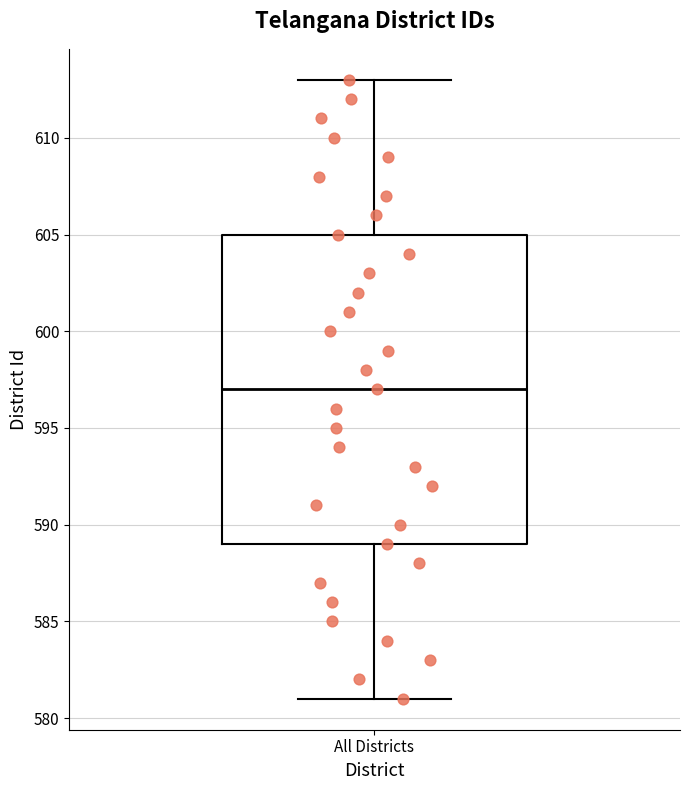

Read this box plot against the y-axis: the position of the median line, the range covered by the box, and the ends of both whiskers. The values are not printed on the chart, so give them approximately, as read against the axis.

median 597, box 589 to 605, whiskers 581 to 613